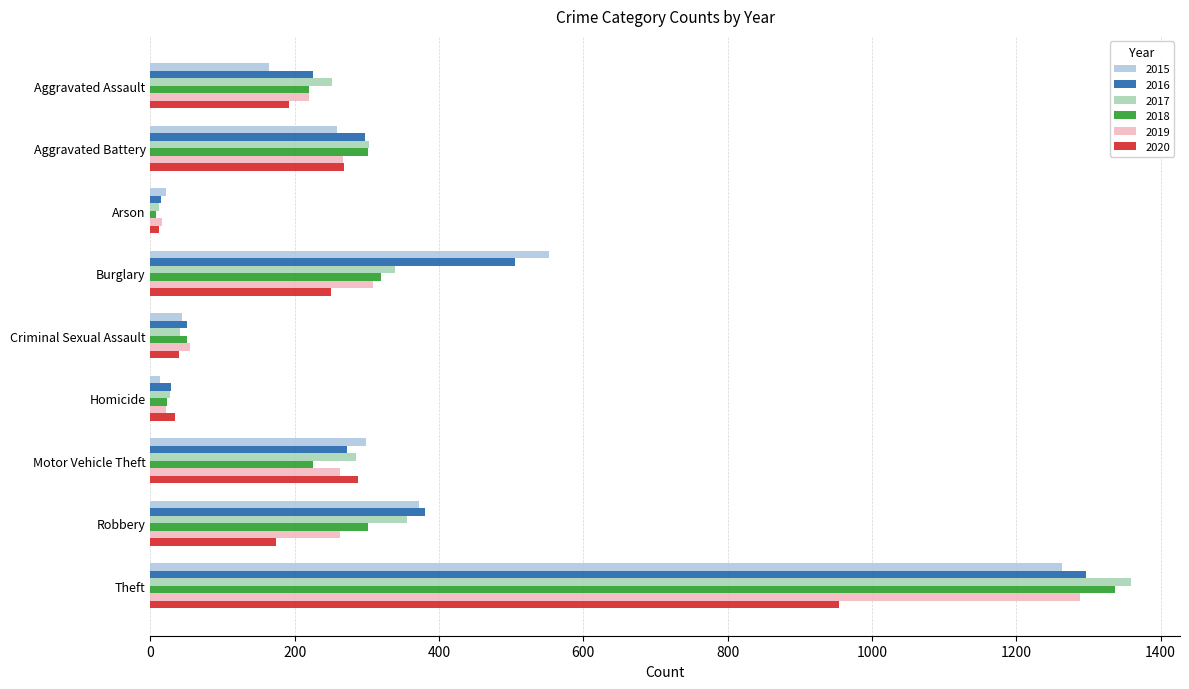

What is the total value across all series at Motor Vehicle Theft?

1630